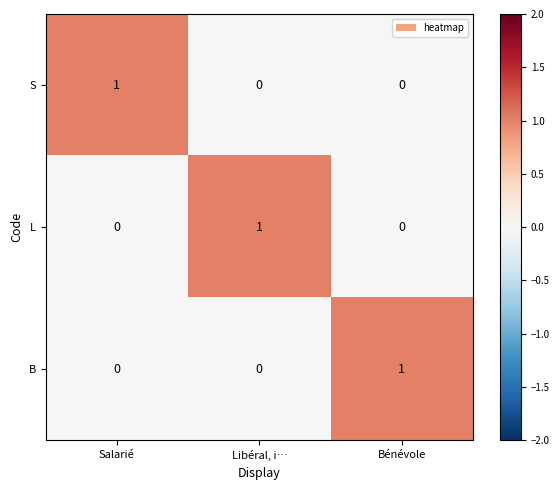

True or false: B has a value of 0 at Libéral, i….

True